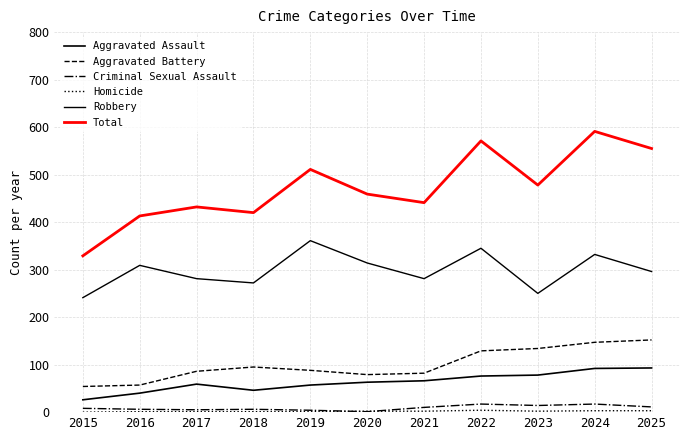

At which category is the sum across all series the highest?

2024